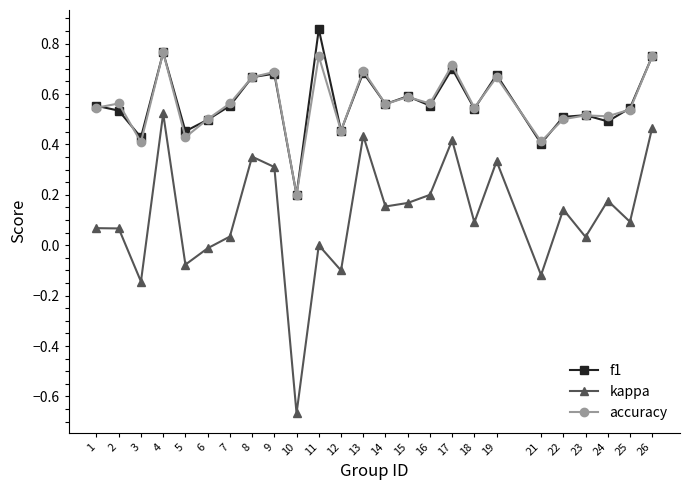

Which series has the largest range (max minus min)?

kappa